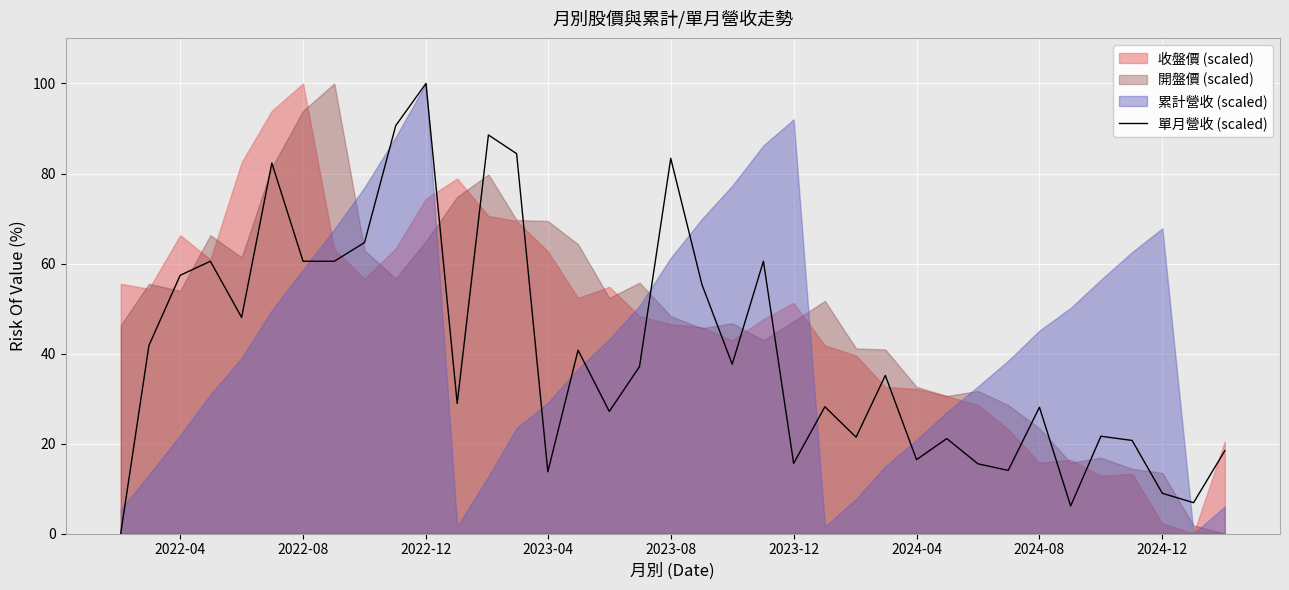

At which label does 單月營收 (scaled) reach its peak?

2022-12